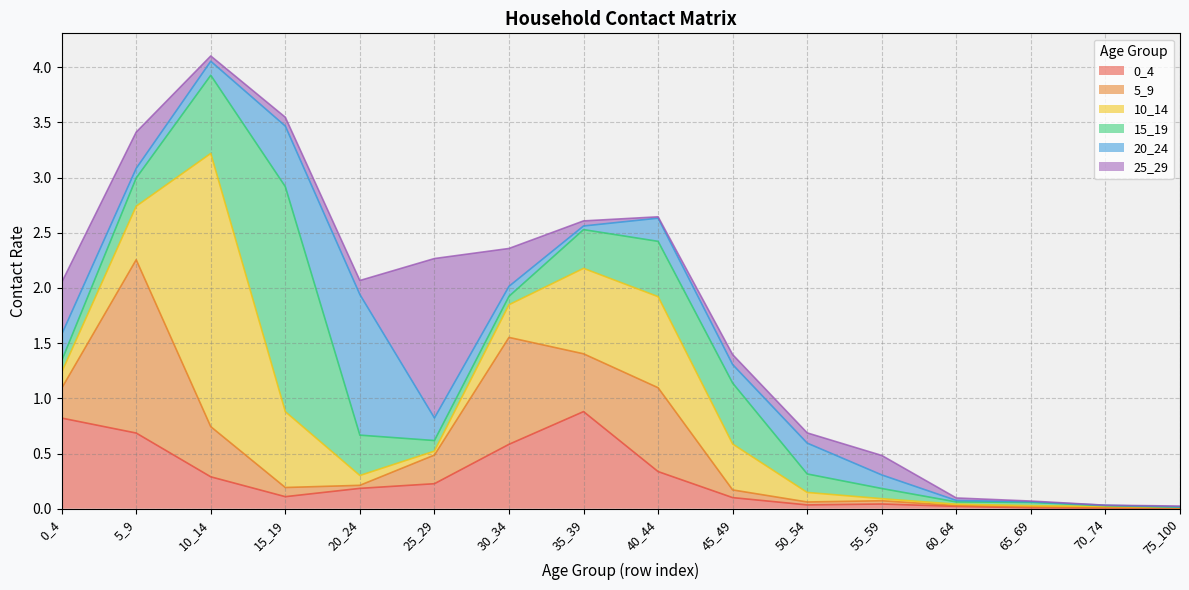

The 10_14 series shows 0.1 at 0_4. True or false?

True